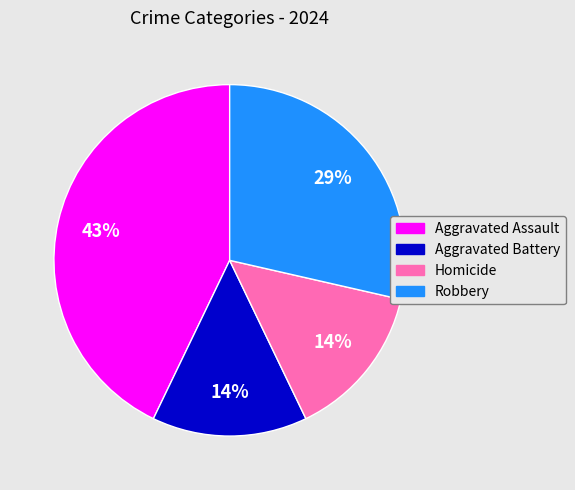

How many slices are in this pie chart?

4